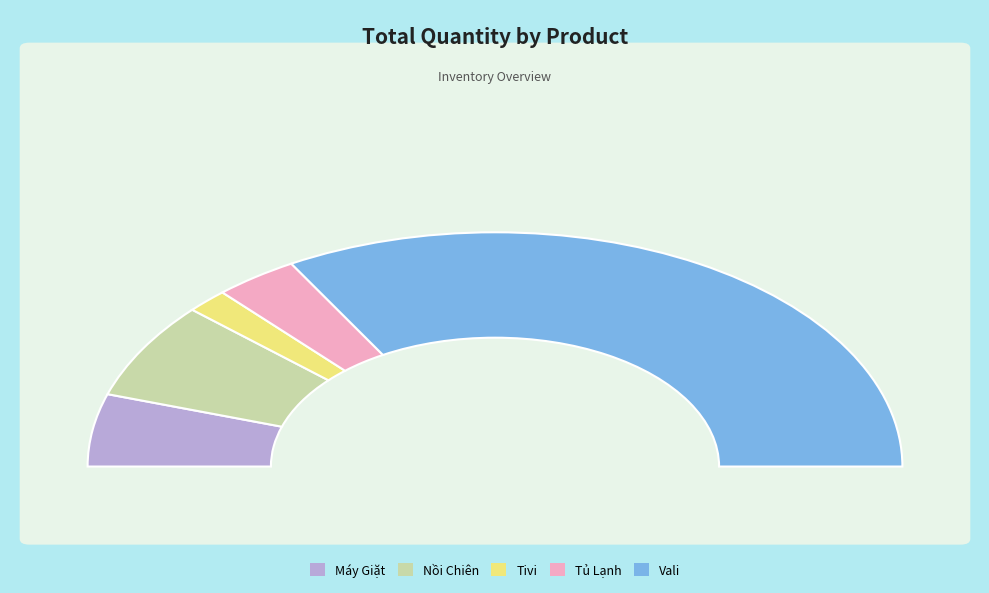

Is Vali the majority of the pie?

Yes